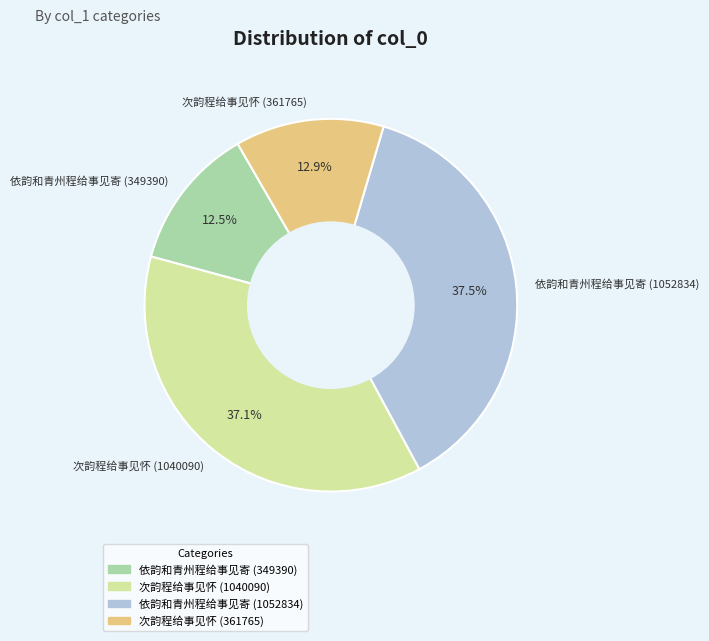

Is it true that 依韵和青州程给事见寄 (349390) is 27% of the pie?

False